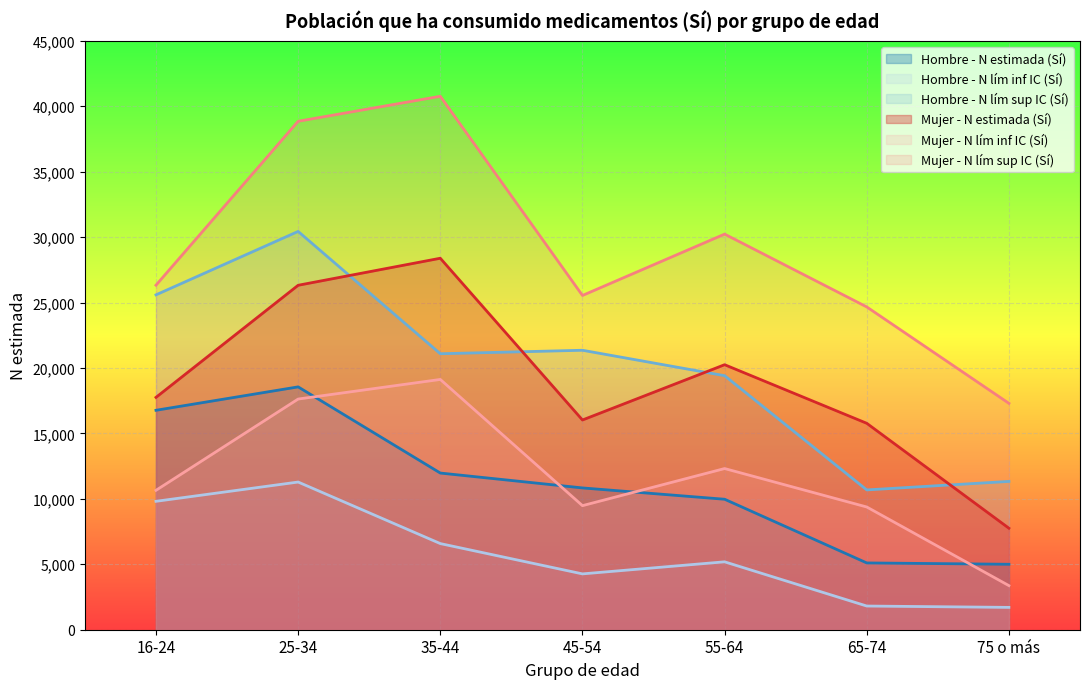

Where is Hombre - N lím inf IC (Sí) nearest to the value 6496?

35-44